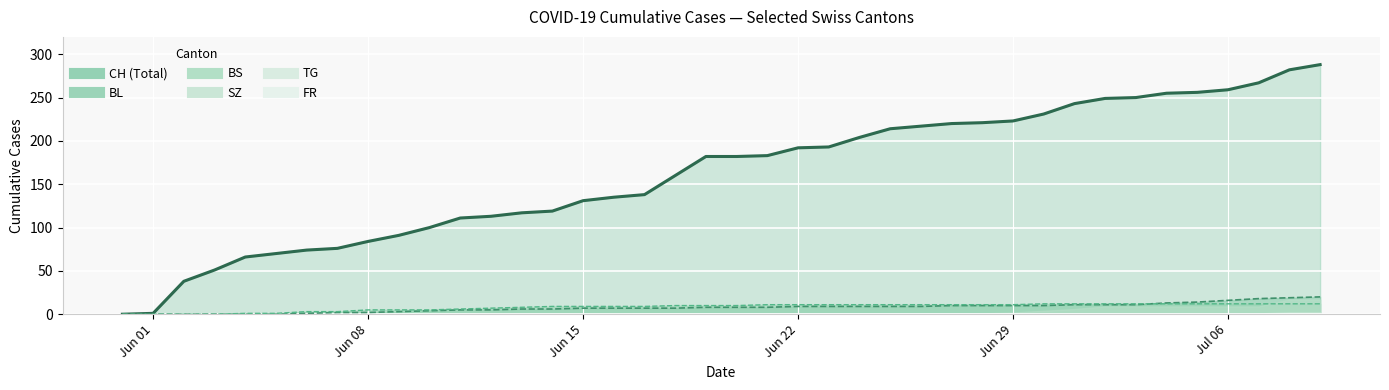

The BS line series shows 7 at 24. True or false?

False